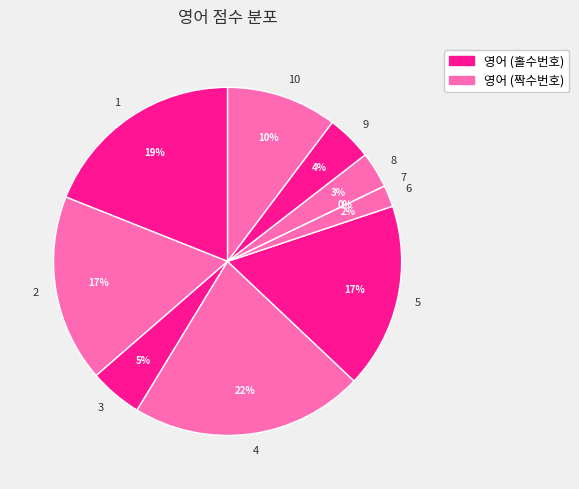

To the nearest percent, what is the difference between the 6 and 3 slice percentages?

3%